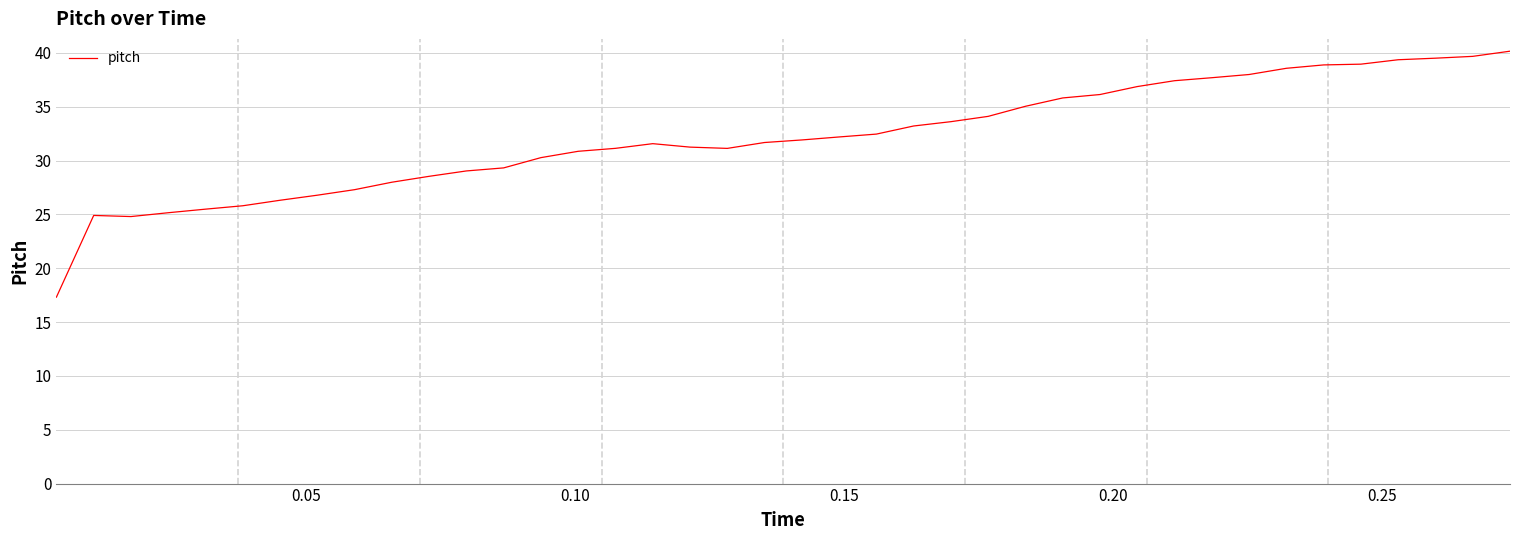

What is the smallest value displayed?

17.3